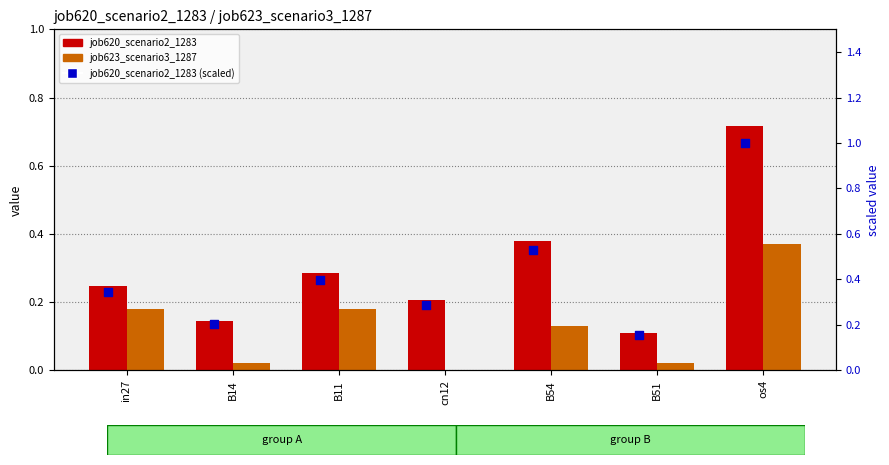

At how many categories does at least one series exceed 0?

7